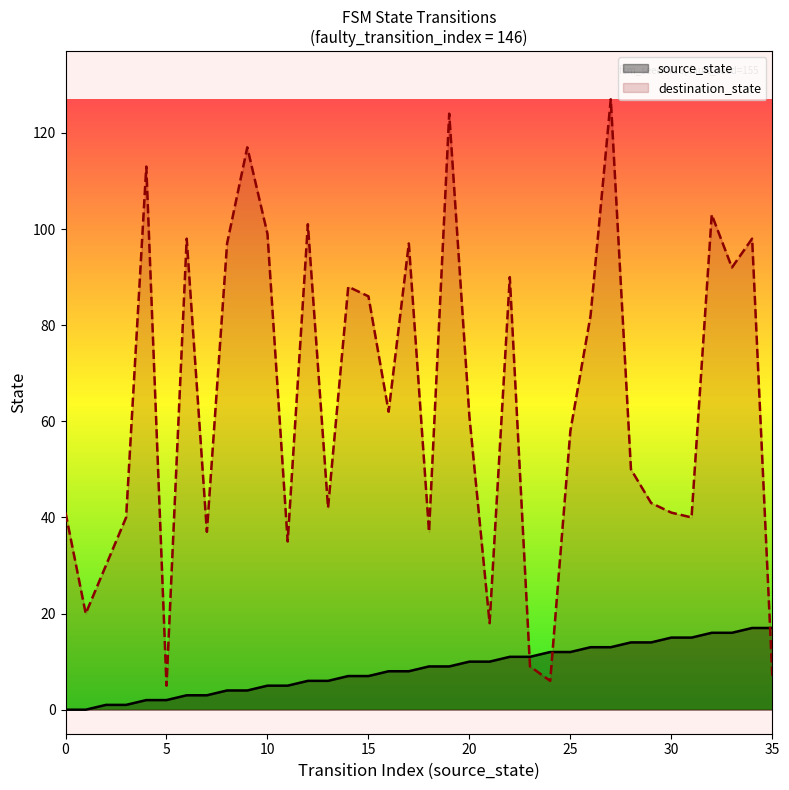

How many times do source_state and destination_state cross each other?

3